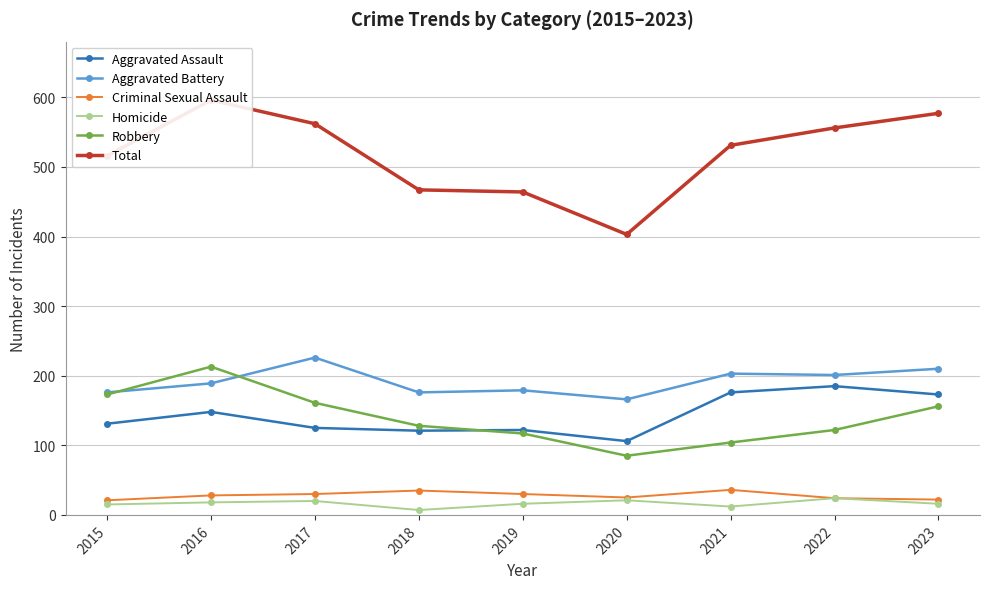

Where is Homicide nearest to the value 15?

2015